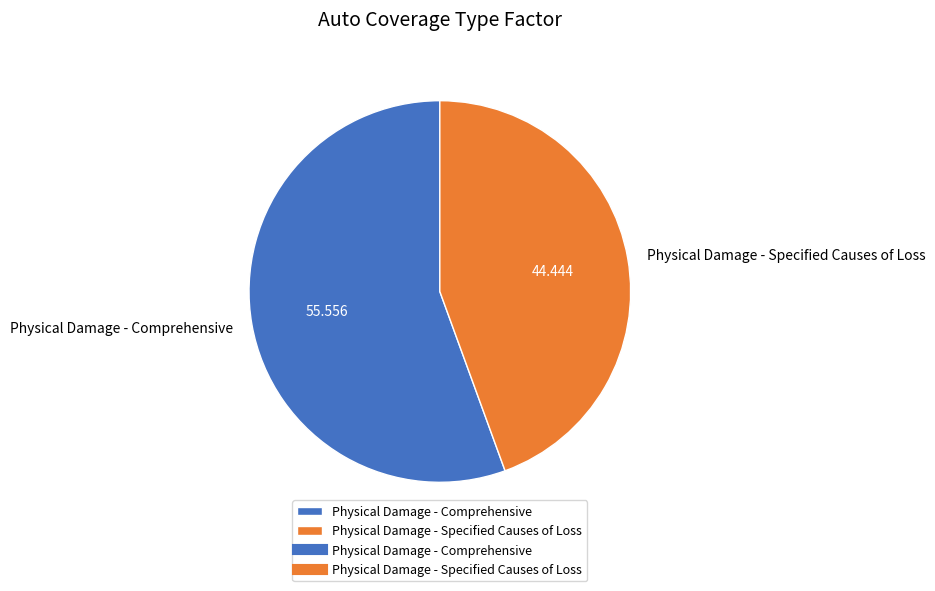

Which has a higher value, Physical Damage - Comprehensive or Physical Damage - Specified Causes of Loss?

Physical Damage - Comprehensive